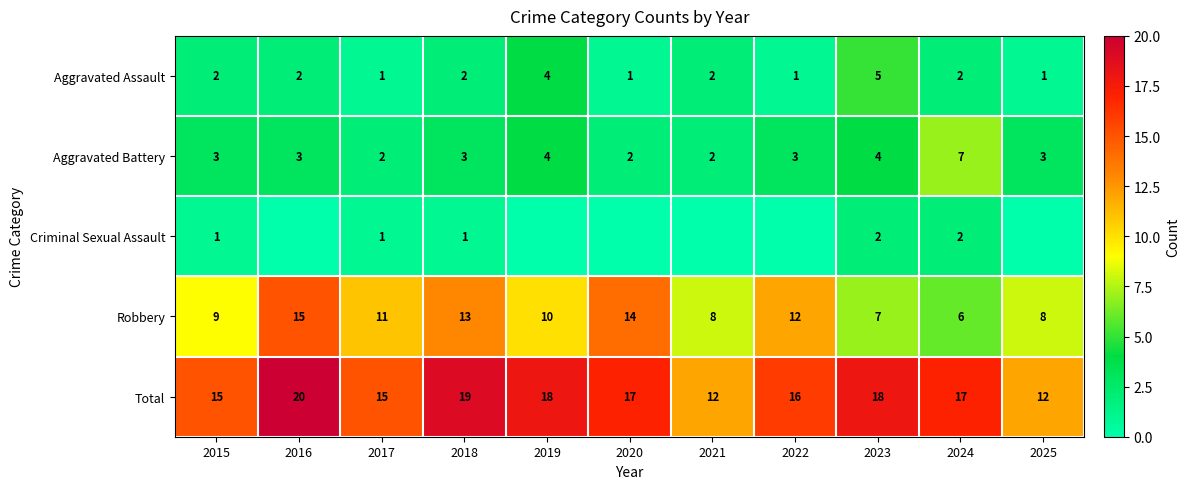

Is the value of Robbery at 2021 greater than the value of Total at 2018?

No